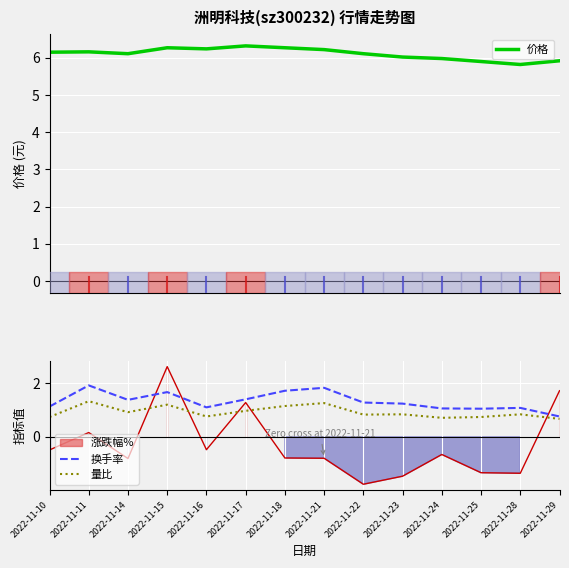

Rank the series at 2022-11-23 from lowest to highest value.

量比, 换手率, 价格